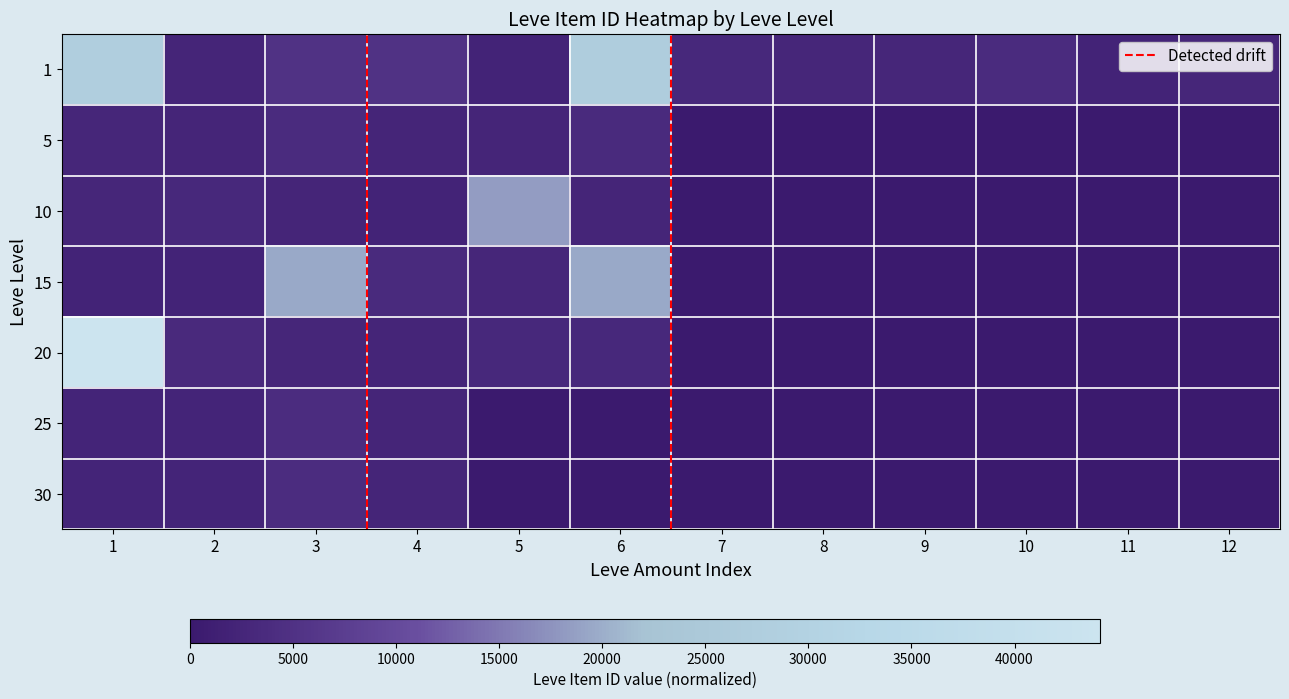

At how many categories does at least one series exceed 0?

12